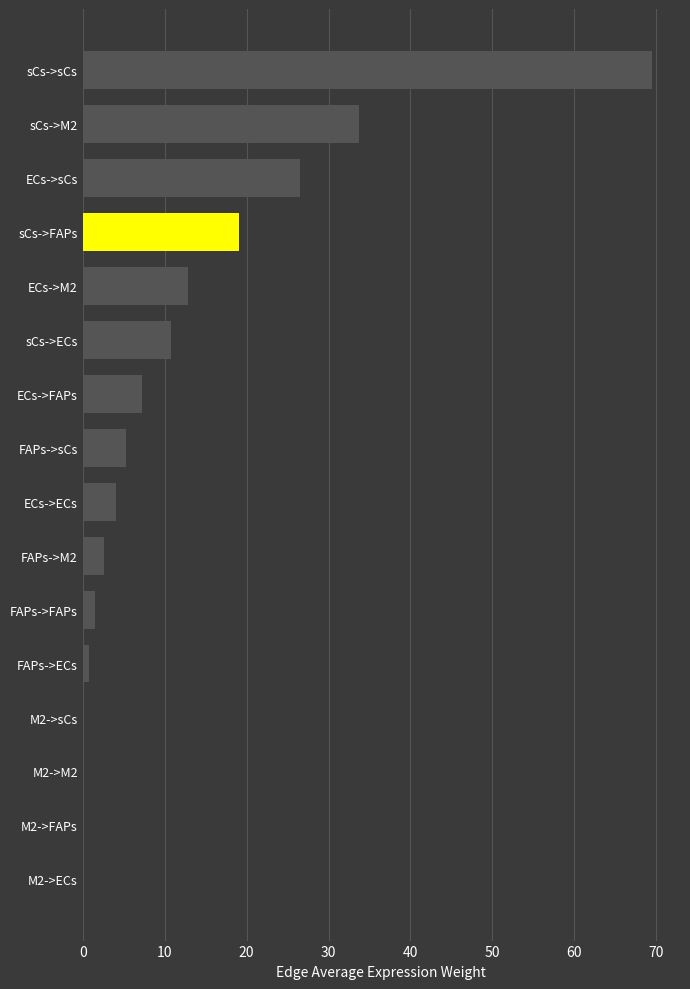

What is the average value?

12.1